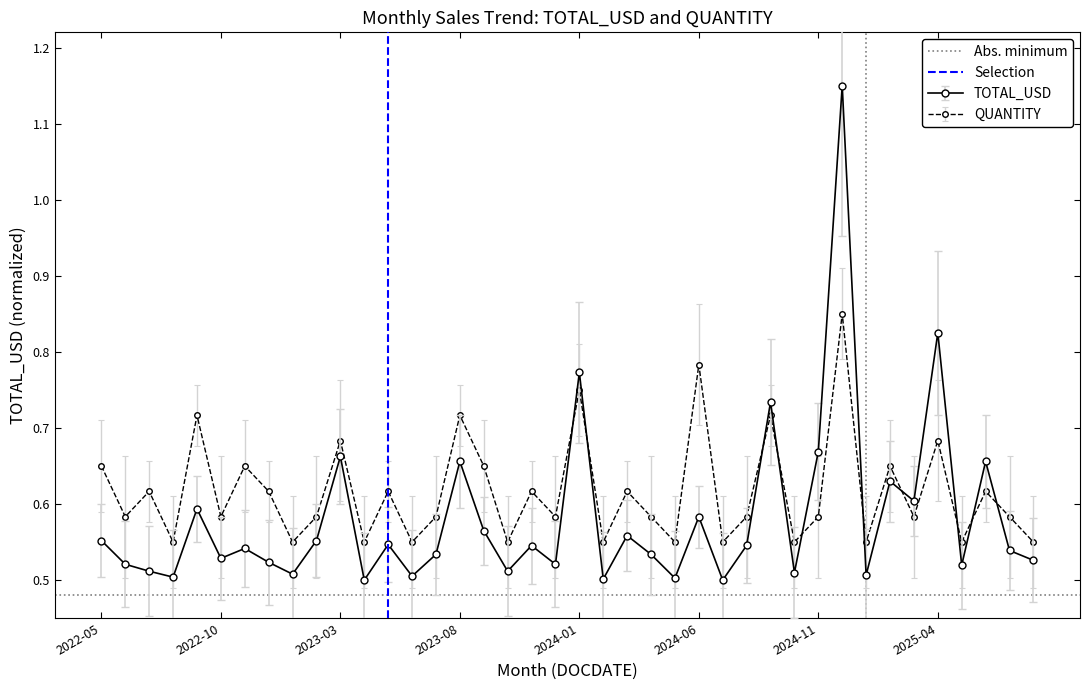

True or false: TOTAL_USD and QUANTITY intersect in this chart.

True